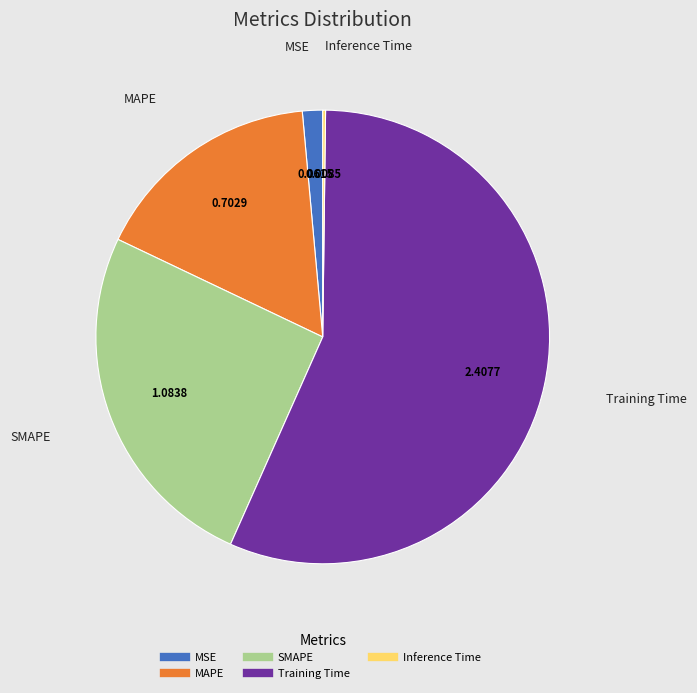

What is the majority slice?

Training Time